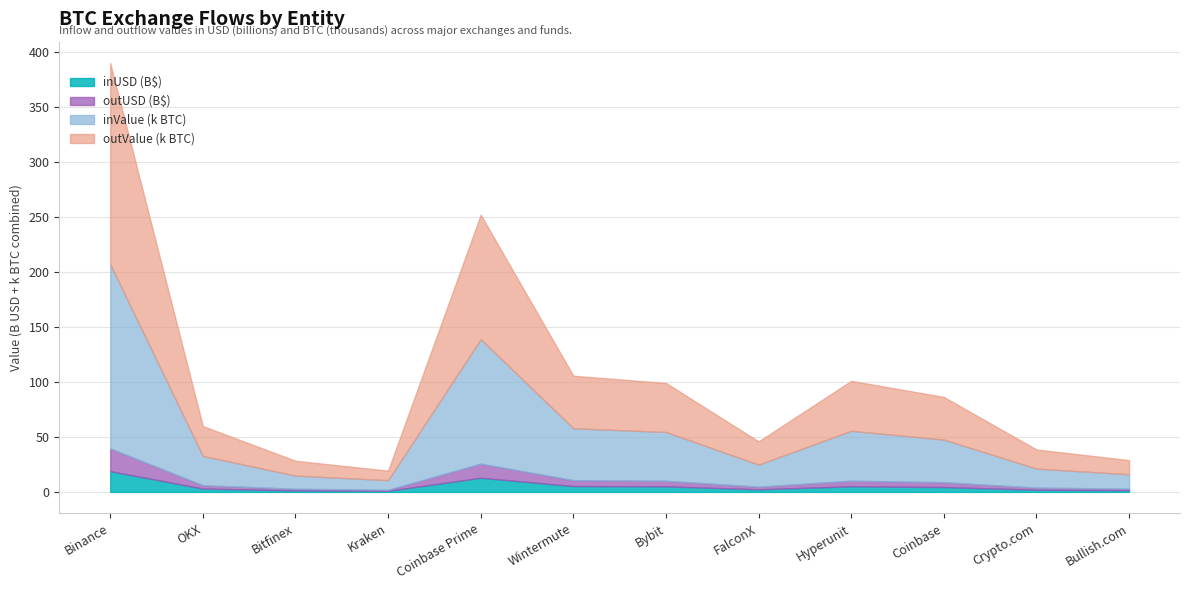

How many series are shown in this chart?

4